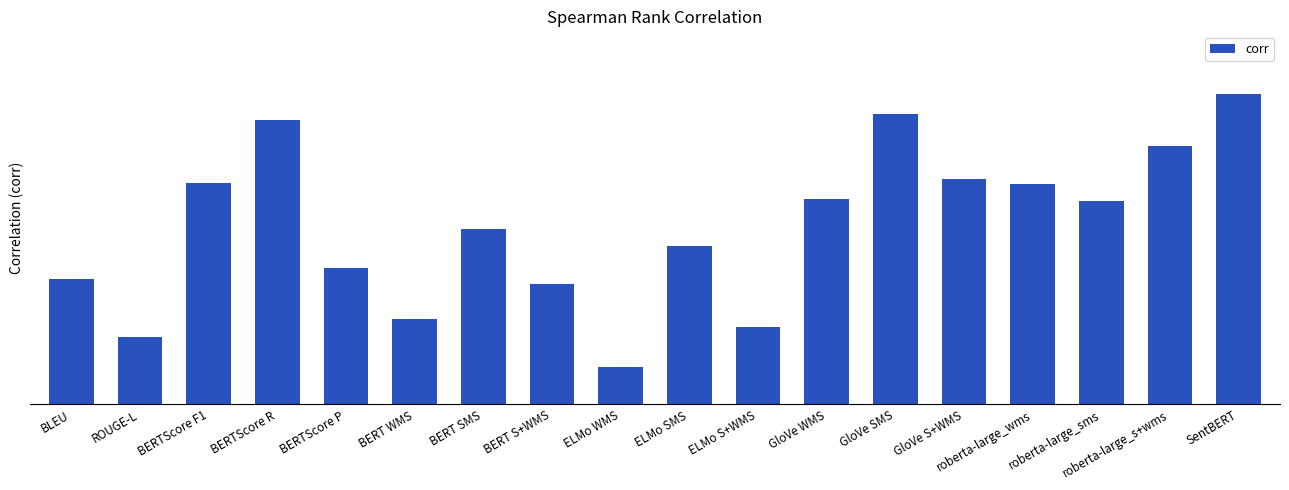

Are the bars horizontal?

No